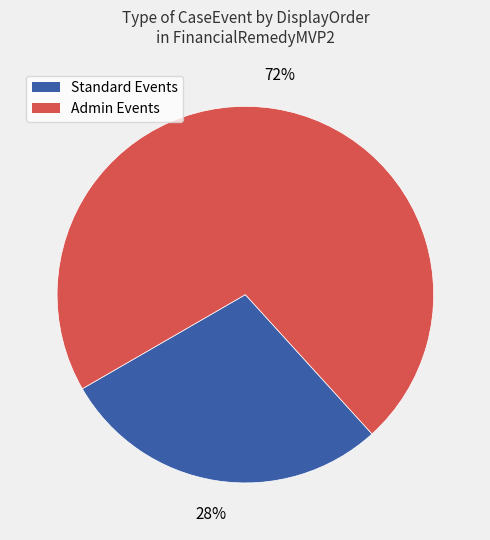

Is there a majority slice in this chart?

Yes